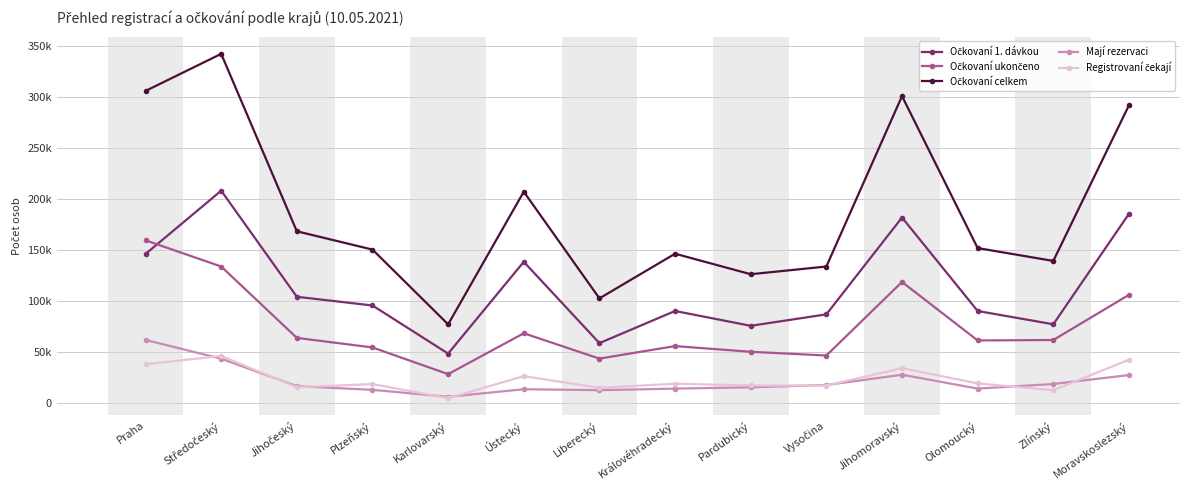

At which label does Očkovaní ukončeno first exceed 62026?

Praha